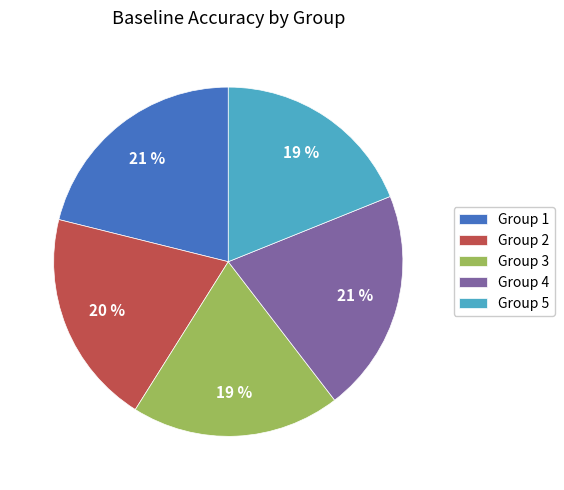

To the nearest percent, what percentage of the pie is Group 4?

21%